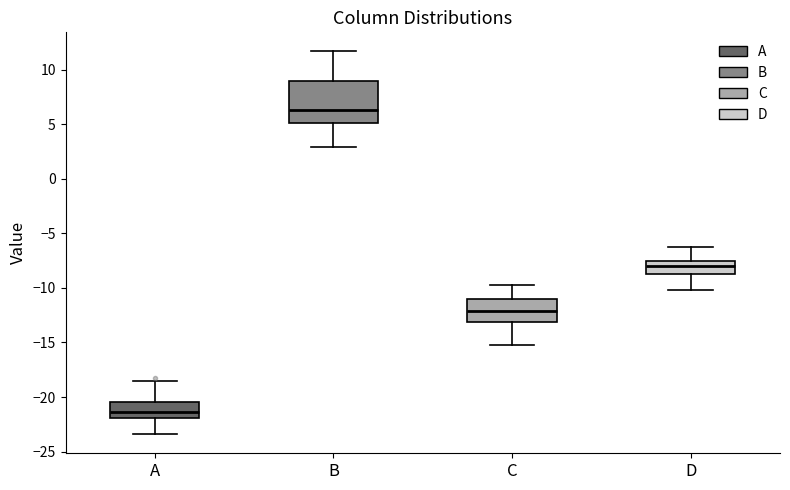

Reading left to right, read every box against the y-axis: the position of its median line, the range the box covers, and the ends of its whiskers. The values are not printed on the chart, so give them approximately, as read against the axis.

A: median -21.5, box -22.0 to -20.5, whiskers -23.5 to -18.5
B: median 6.5, box 5.0 to 9.0, whiskers 3.0 to 11.5
C: median -12.0, box -13.0 to -11.0, whiskers -15.0 to -10.0
D: median -8.0, box -9.0 to -7.5, whiskers -10.0 to -6.5